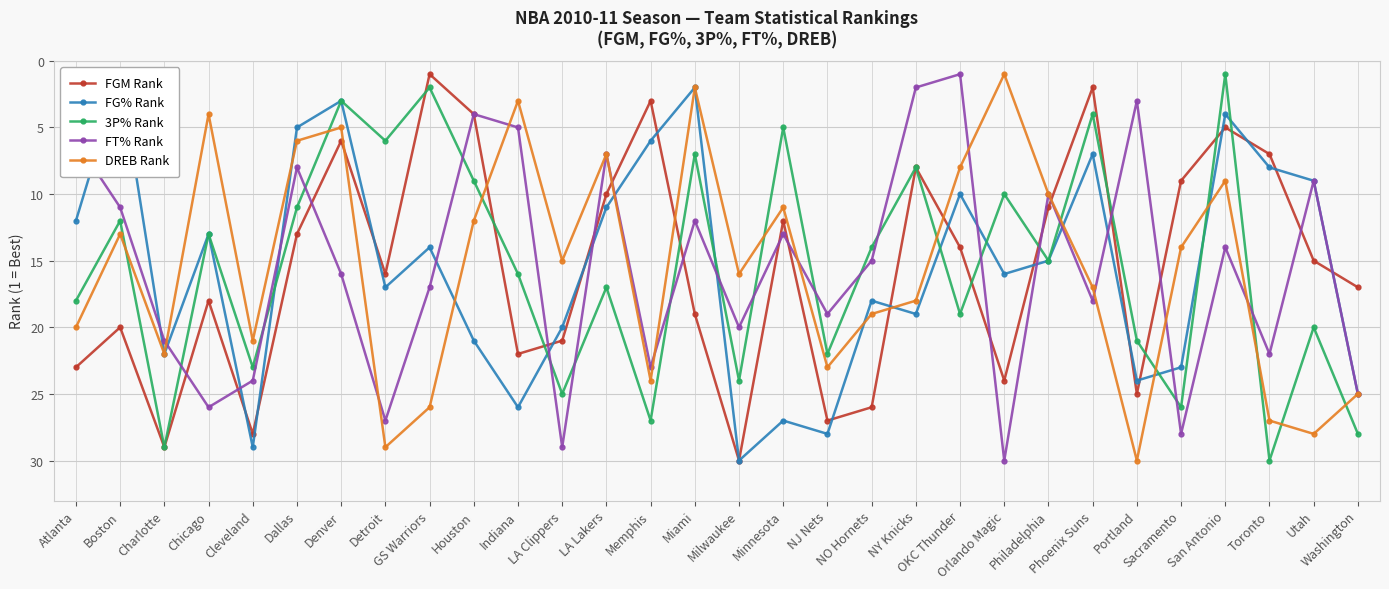

Which category has the highest value in the FT% Rank series?

Orlando Magic